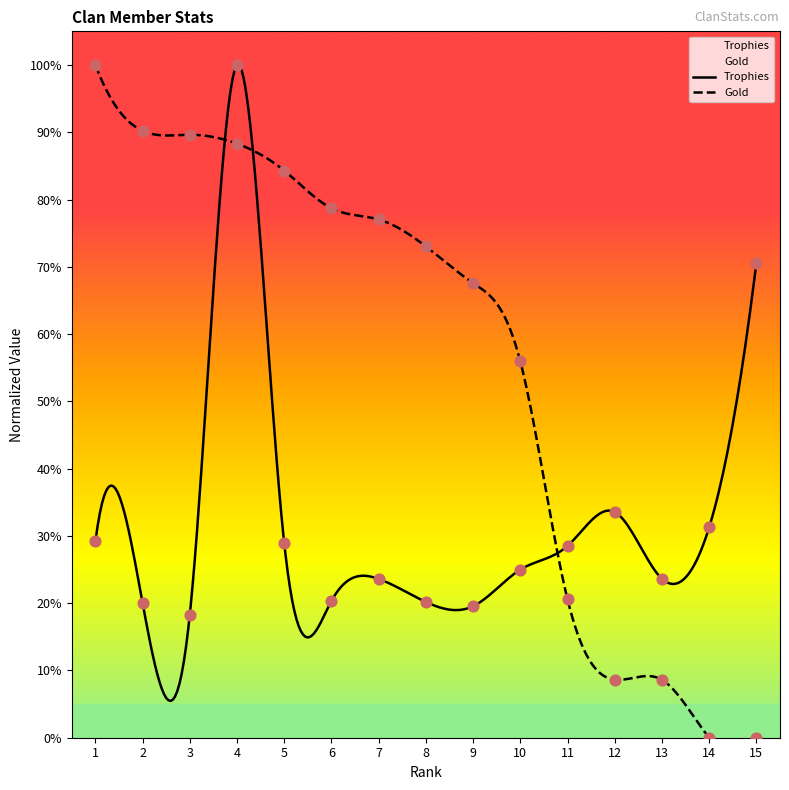

Which series reaches the maximum Y coordinate?

Trophies